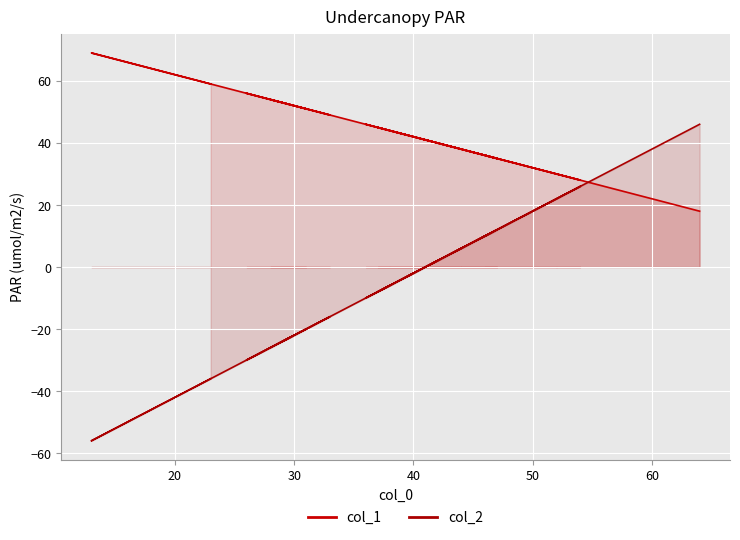

Rank the series by their maximum value, from lowest to highest.

col_2, col_1